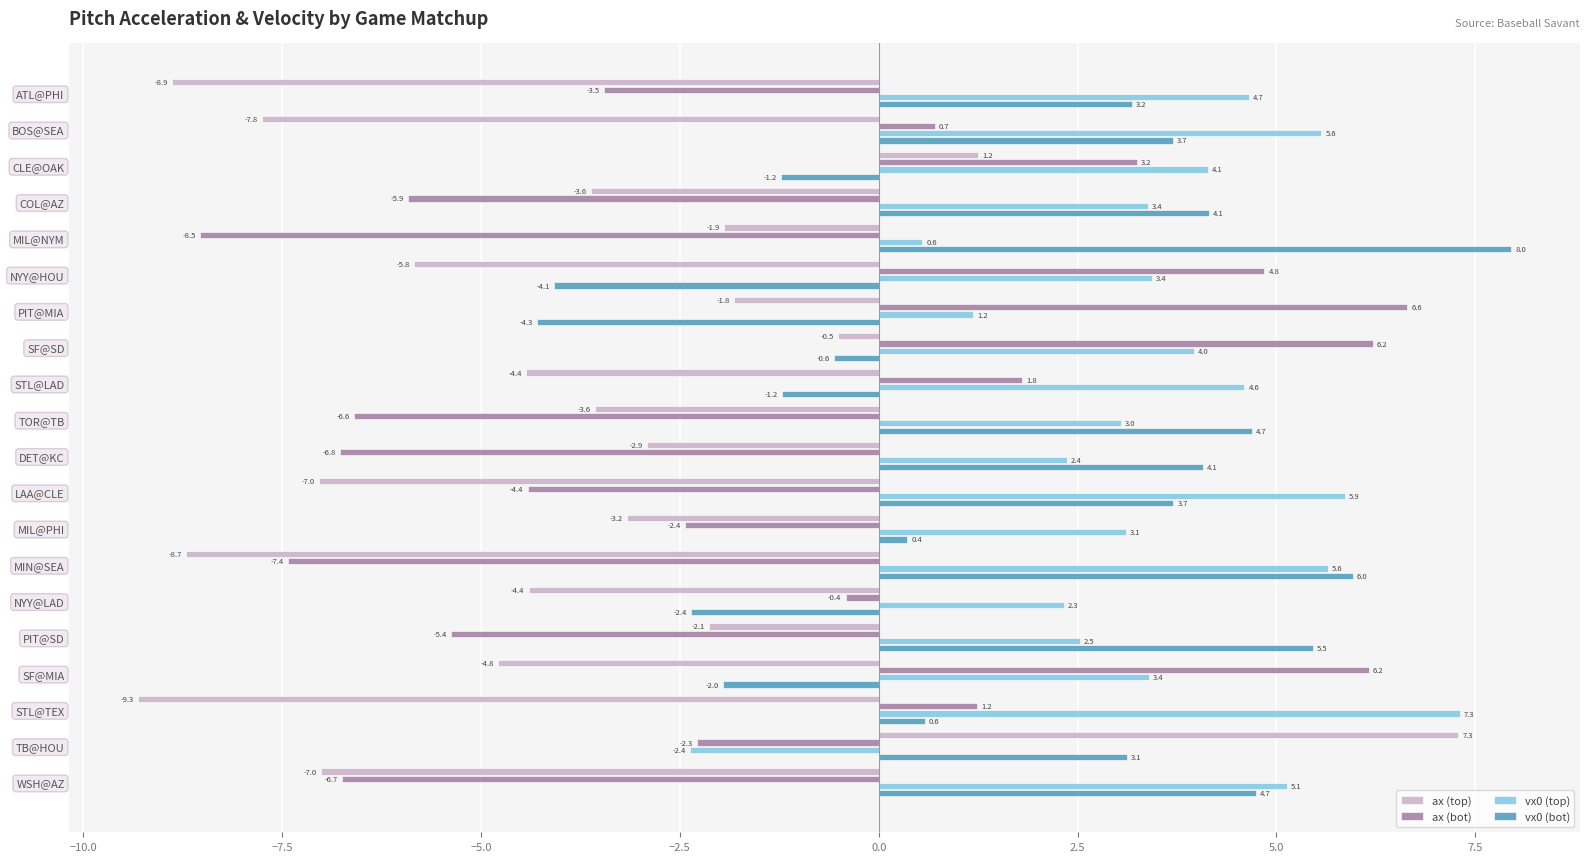

At NYY@LAD, list the series in order from largest to smallest.

vx0 (top), ax (bot), vx0 (bot), ax (top)